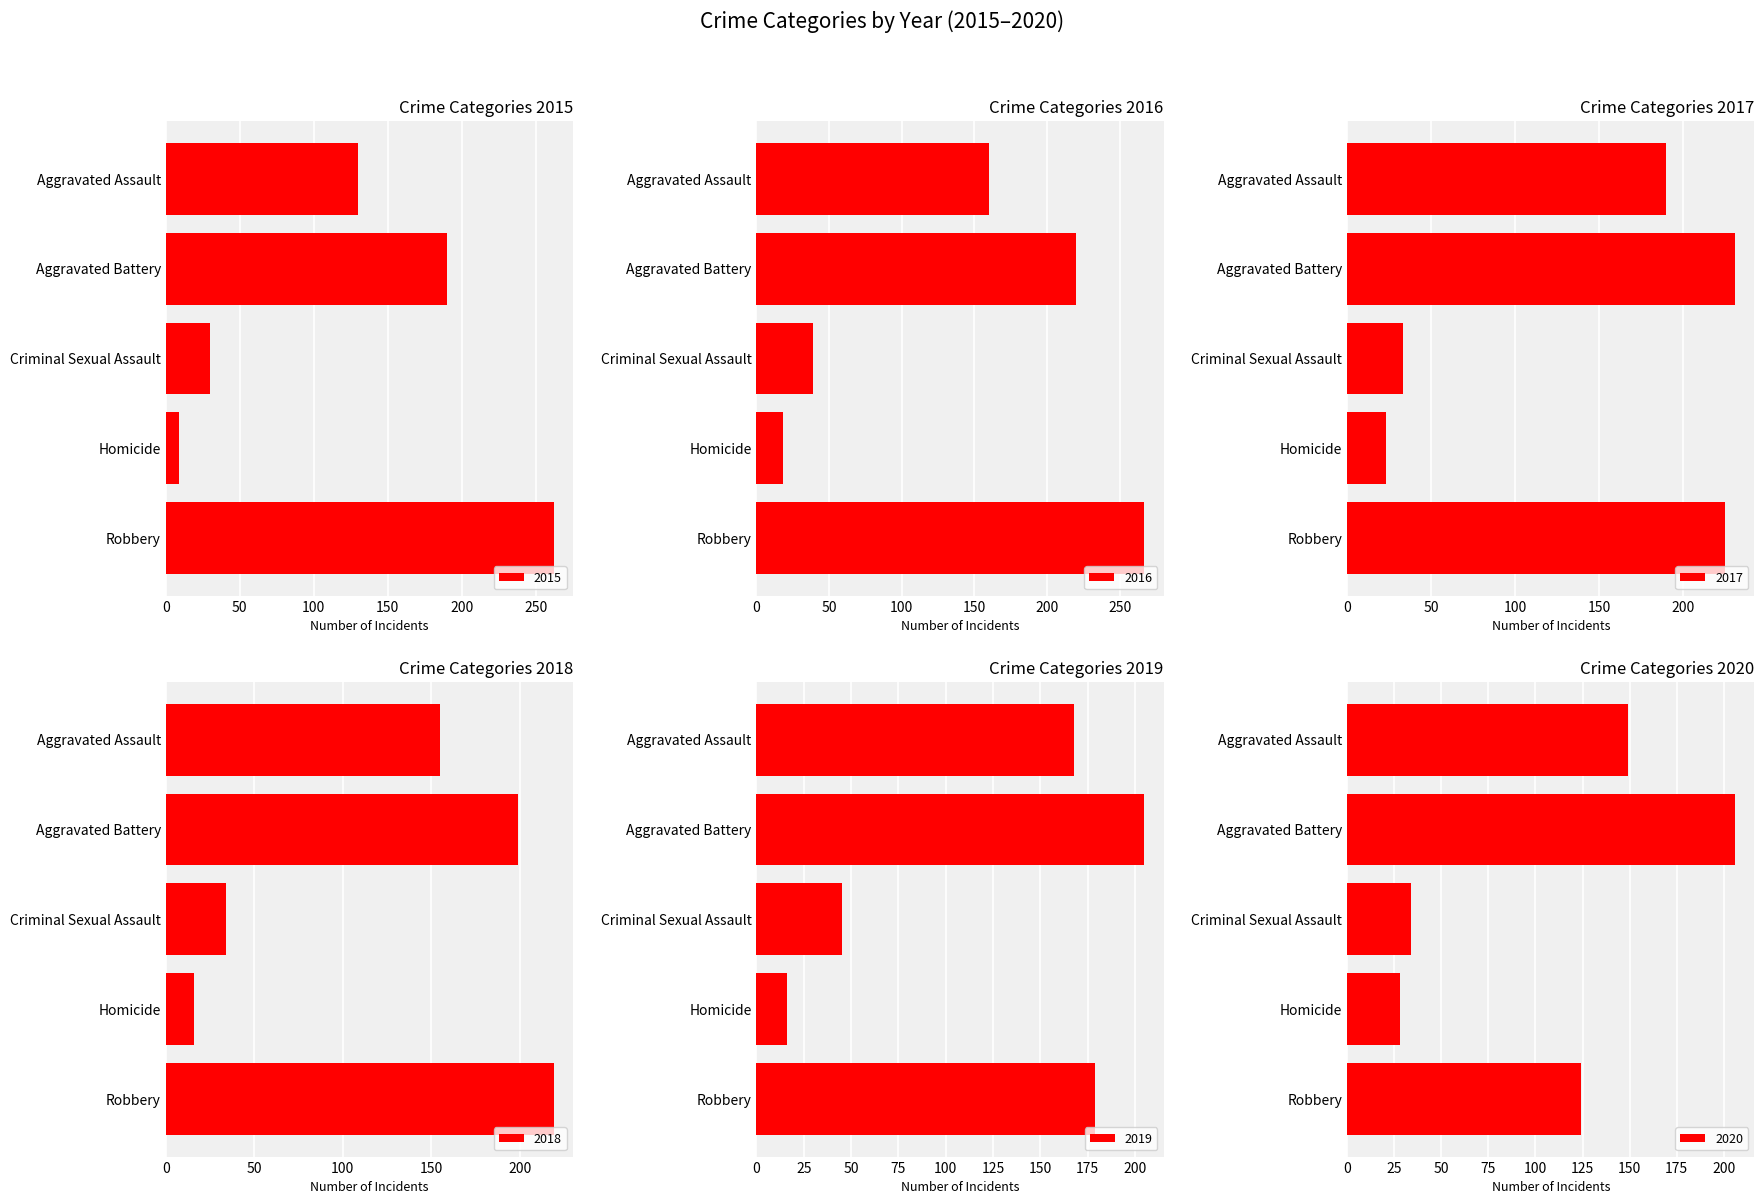

Which series has the largest range (max minus min)?

2015